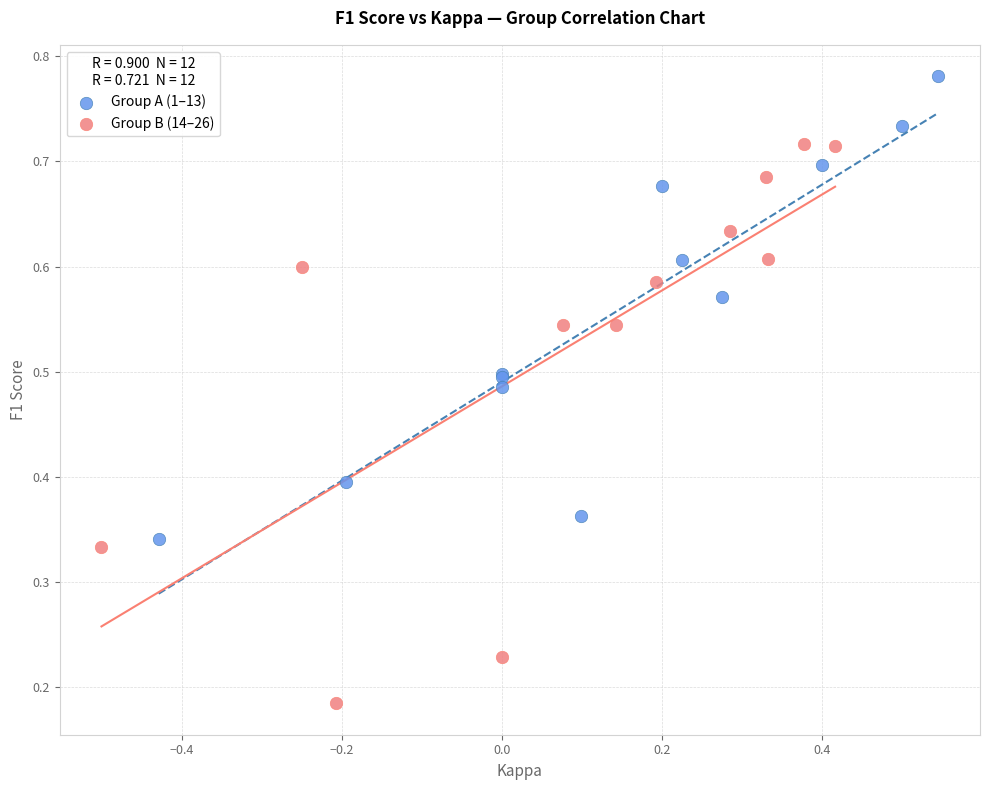

Which series has the largest Y range (max minus min)?

Group B (14–26)